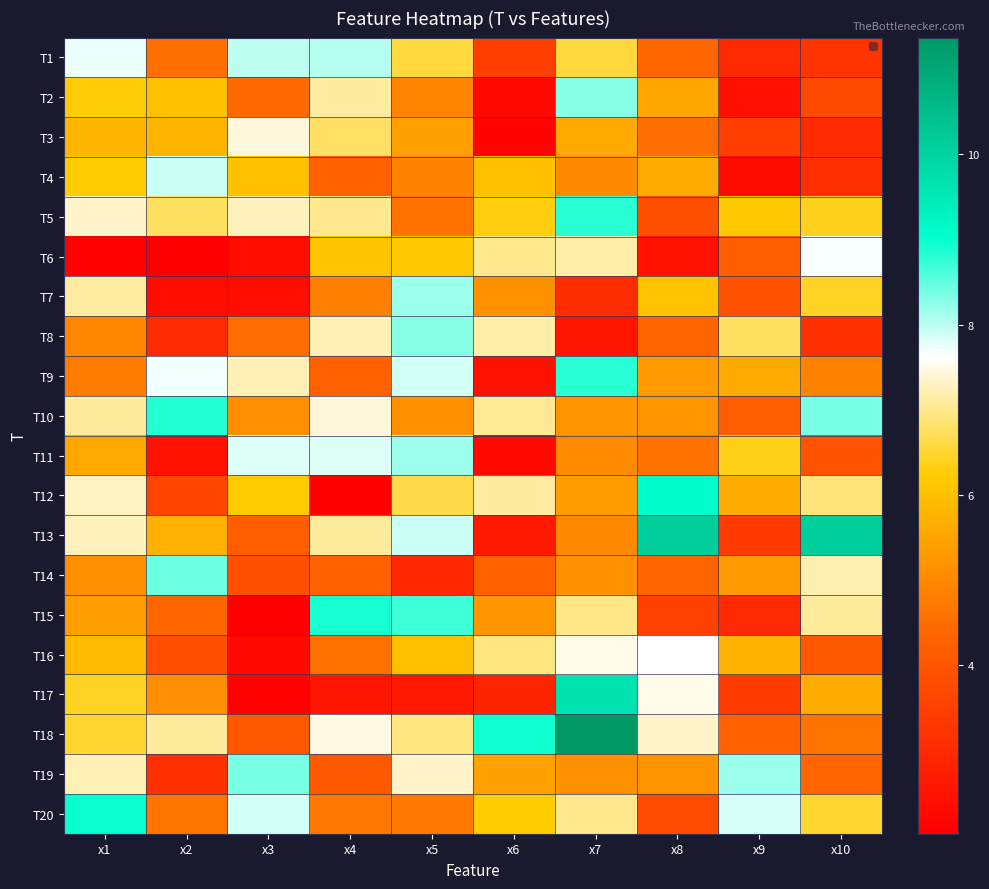

What is the minimum value for T3?

2.1